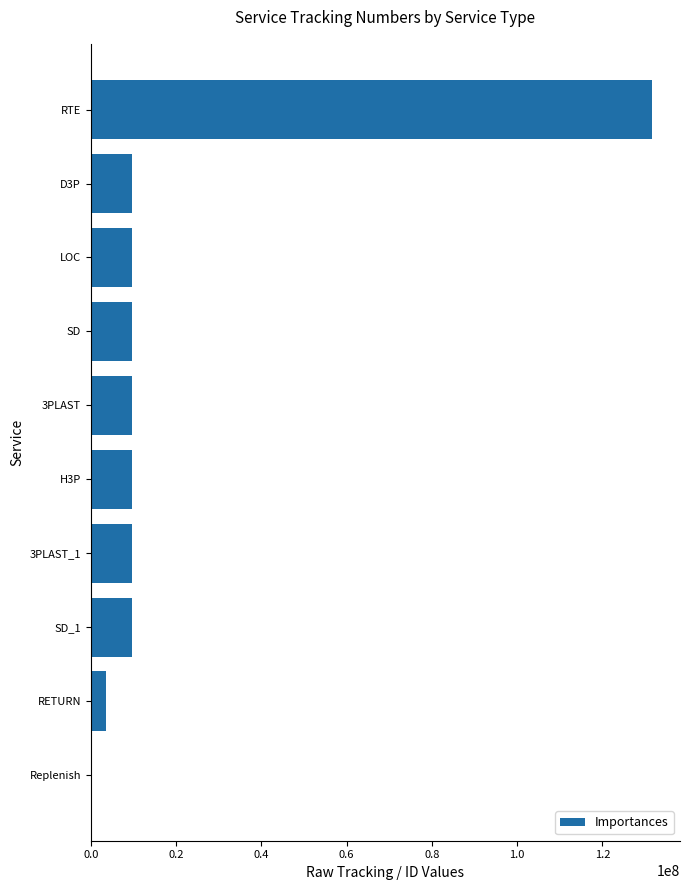

What is the ratio of the value at RTE to the value at SD_1?

13.5